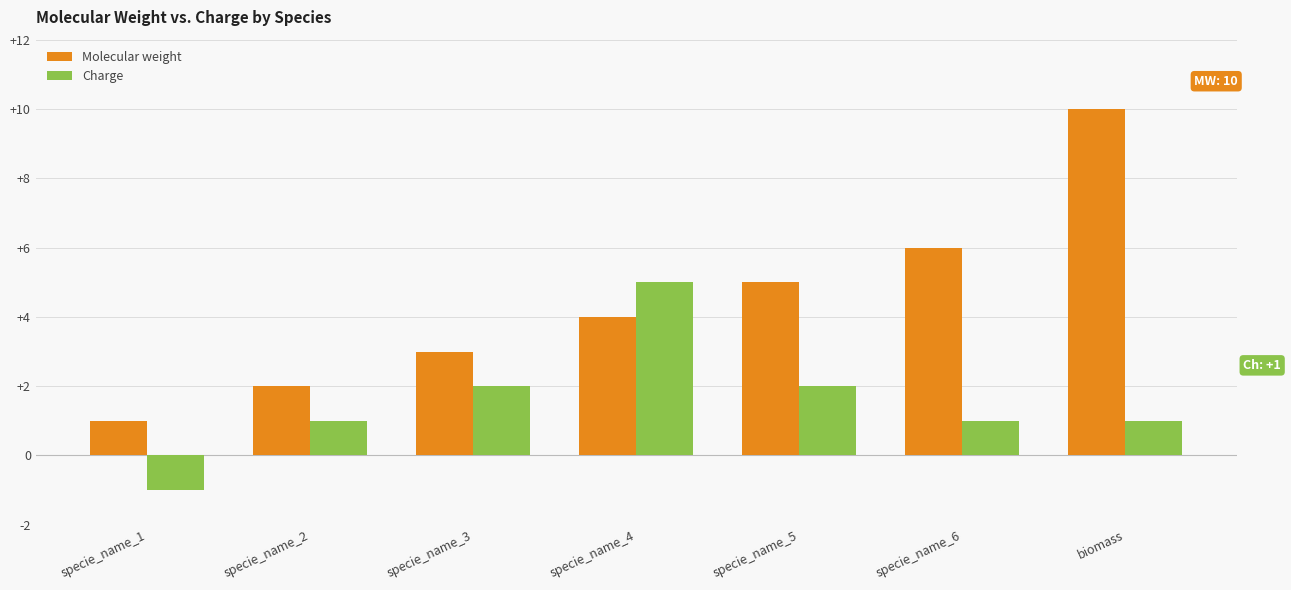

Reading right to left, list all the values displayed in this chart.

Molecular weight: biomass=10	specie_name_6=6	specie_name_5=5	specie_name_4=4	specie_name_3=3	specie_name_2=2	specie_name_1=1
Charge: biomass=1	specie_name_6=1	specie_name_5=2	specie_name_4=5	specie_name_3=2	specie_name_2=1	specie_name_1=-1